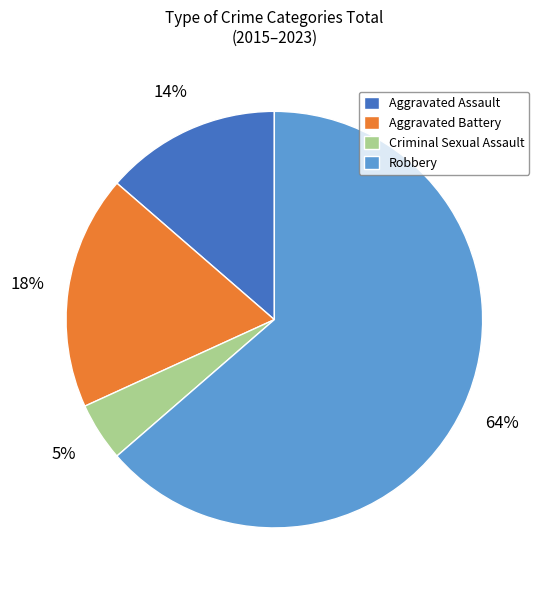

What is the smallest slice in the pie chart?

Criminal Sexual Assault